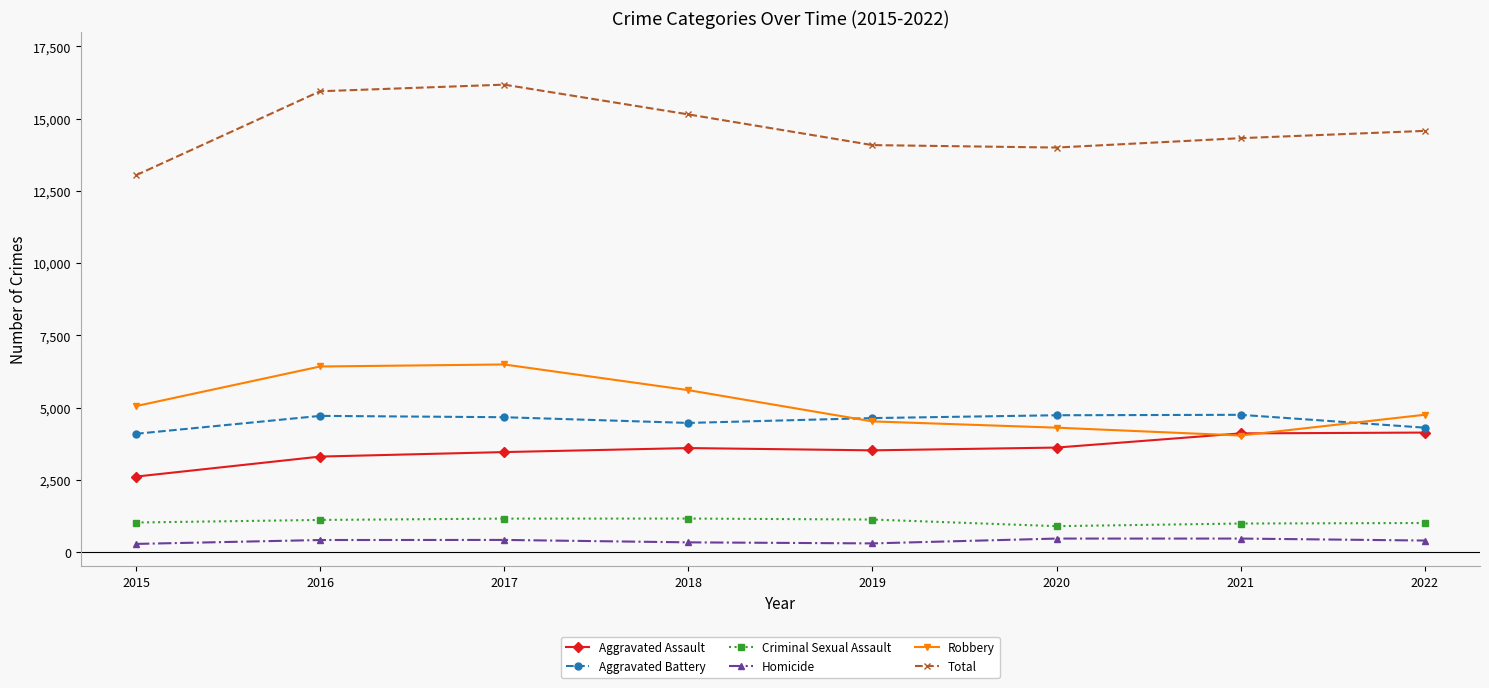

Does the chart have visible grid lines?

No